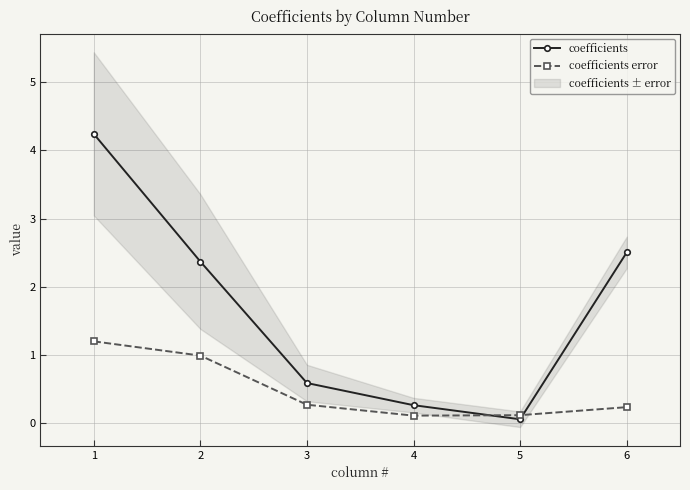

Reading left to right, what are all the values shown in this chart?

coefficients: 4.2	2.4	0.6	0.3	0.1	2.5
coefficients error: 1.2	1.0	0.3	0.1	0.1	0.2